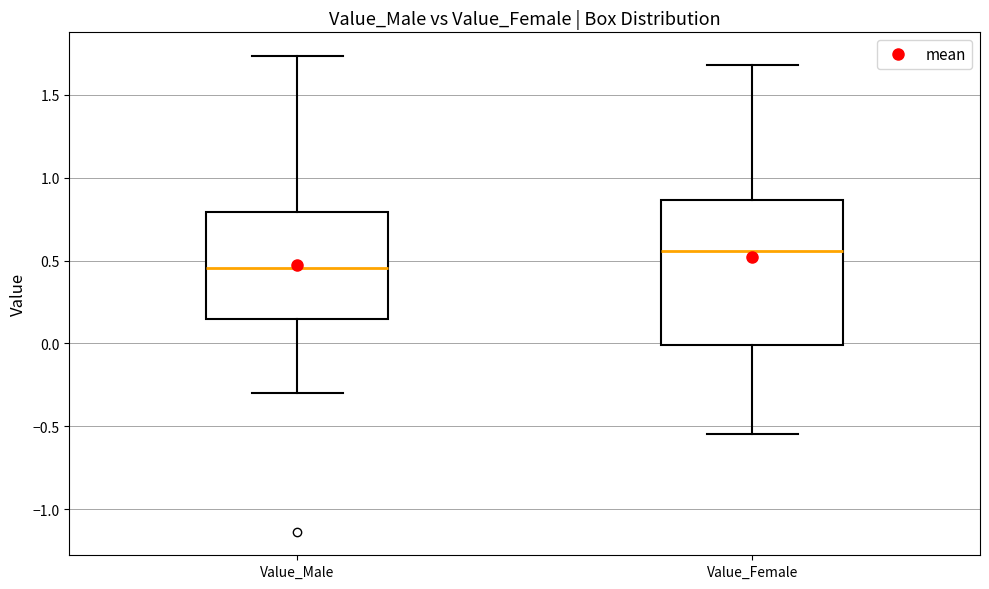

Comparing the boxes themselves (not the whiskers), which one is the tallest?

Value_Female